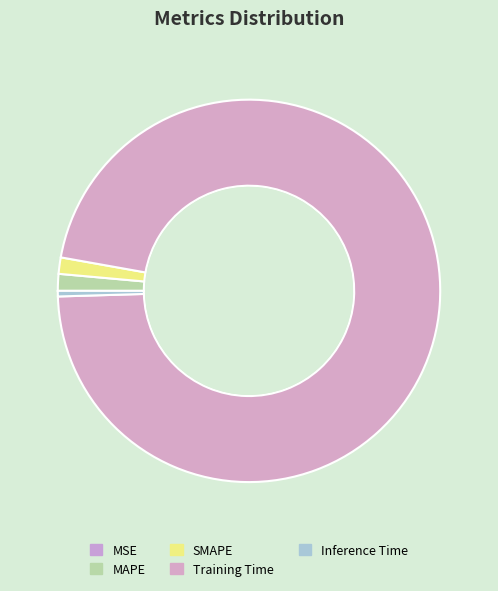

To the nearest percent, what percentage of the pie is MAPE?

1%